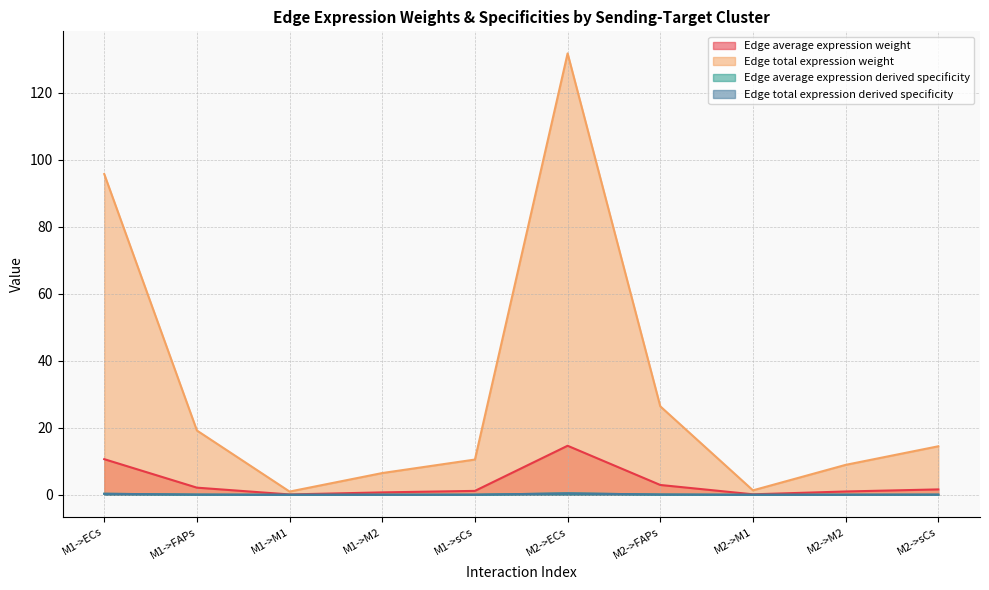

Rank the series at M1->FAPs from lowest to highest value.

Edge average expression derived specificity, Edge total expression derived specificity, Edge average expression weight, Edge total expression weight